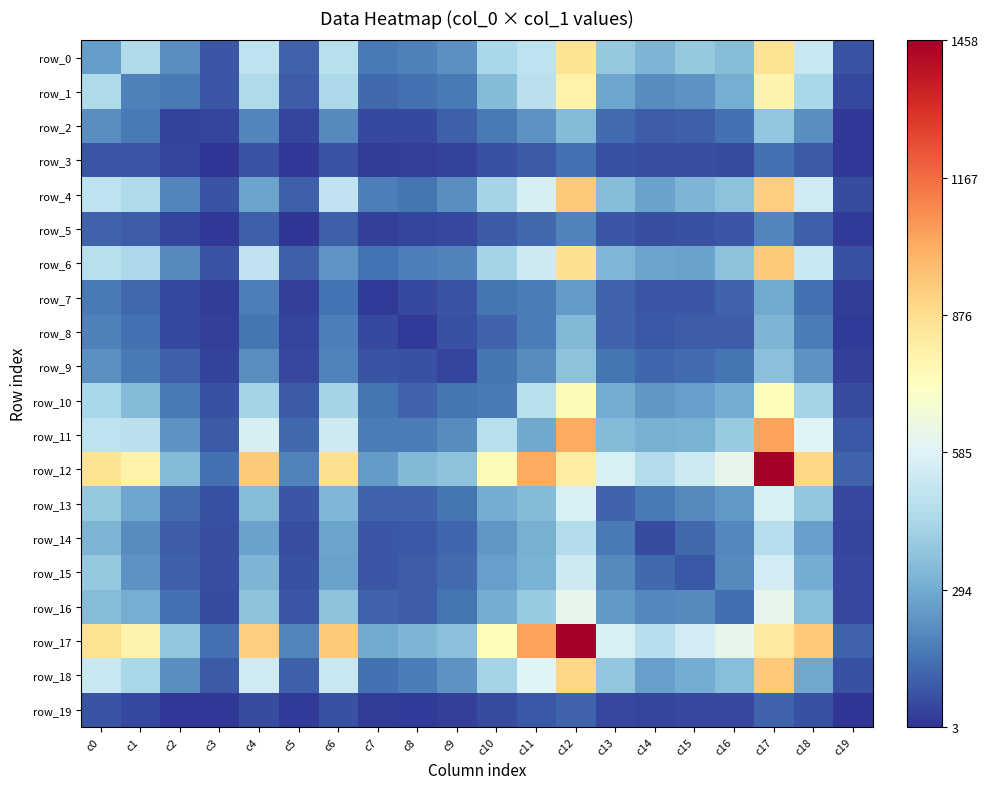

What is the maximum value shown in the chart?

1458